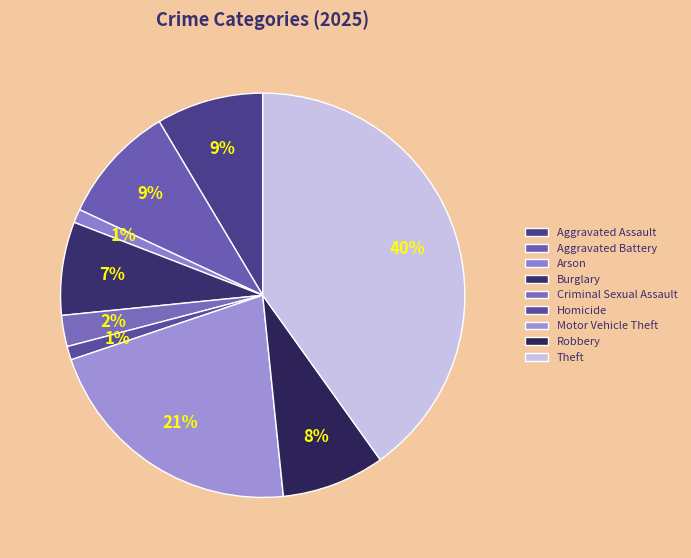

Count the number of slices in the pie.

9